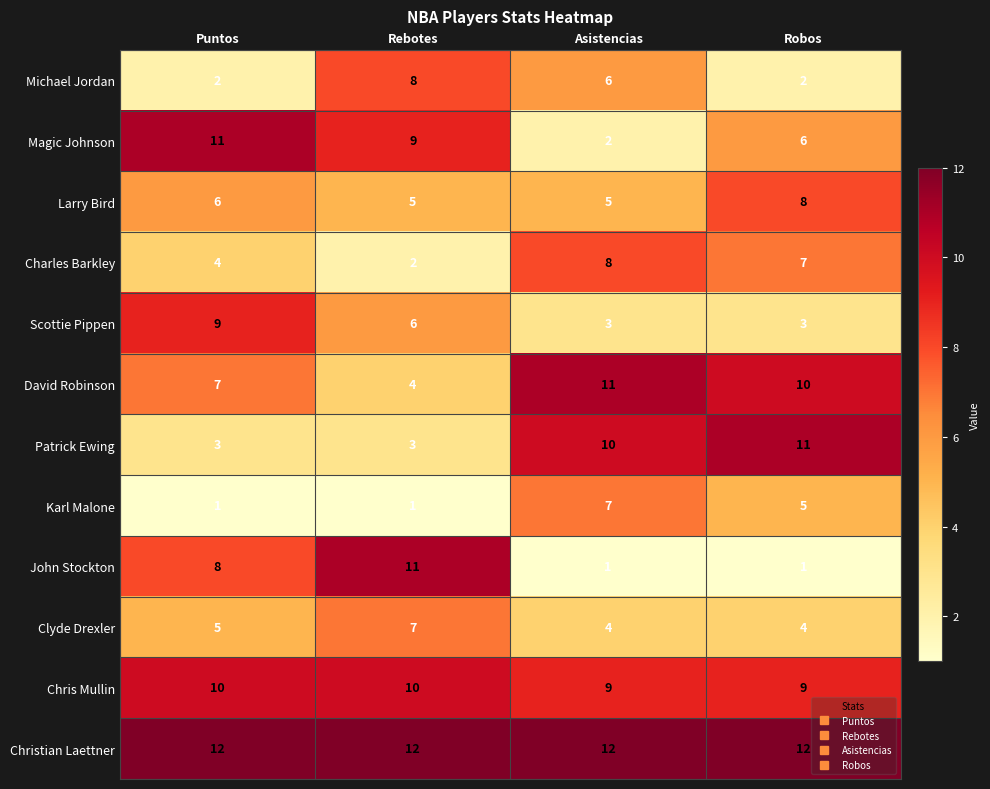

Which series has the largest range (max minus min)?

John Stockton